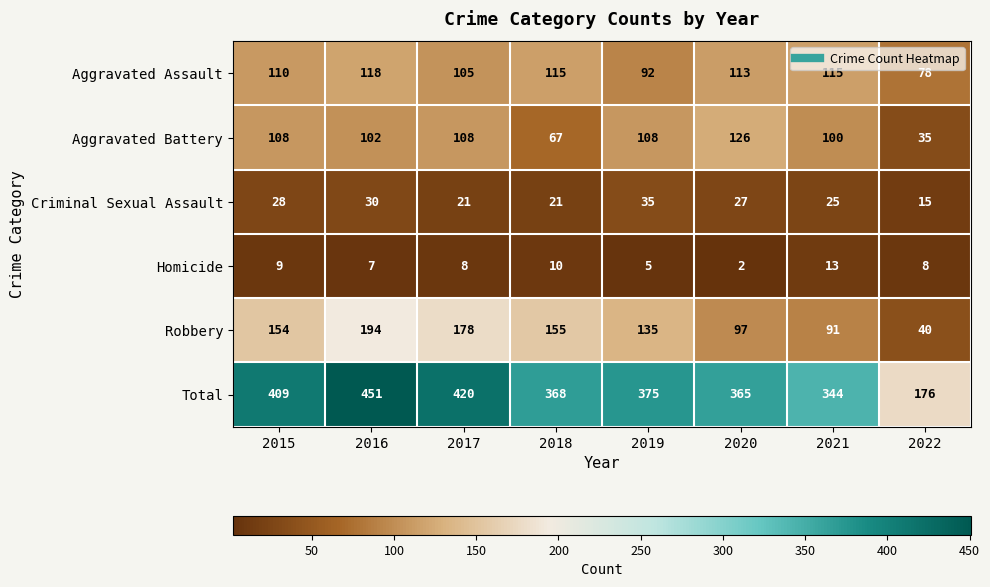

What is the maximum value for Homicide?

13